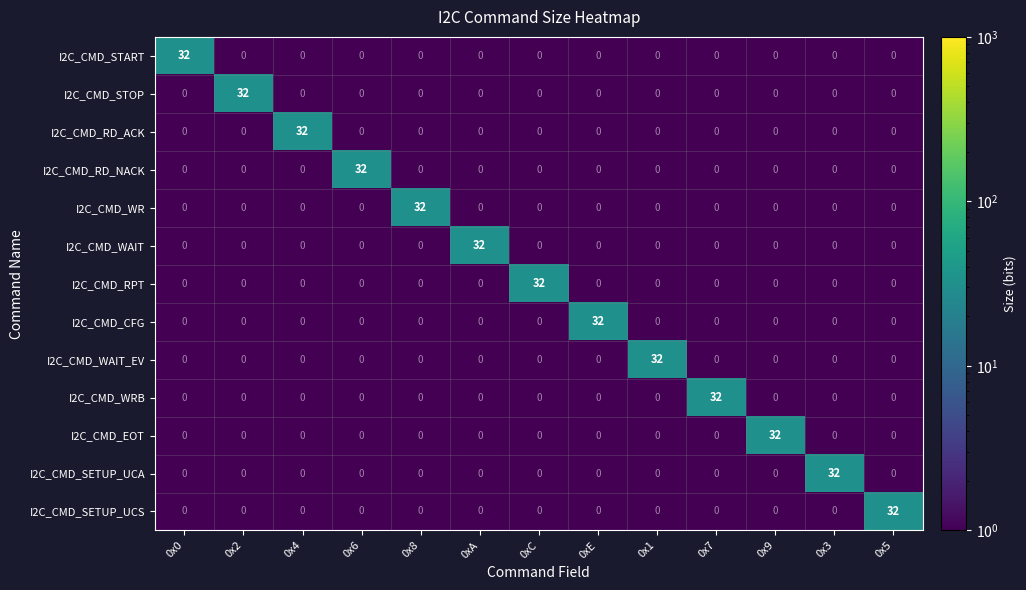

What is the highest value of the I2C_CMD_STOP series?

32